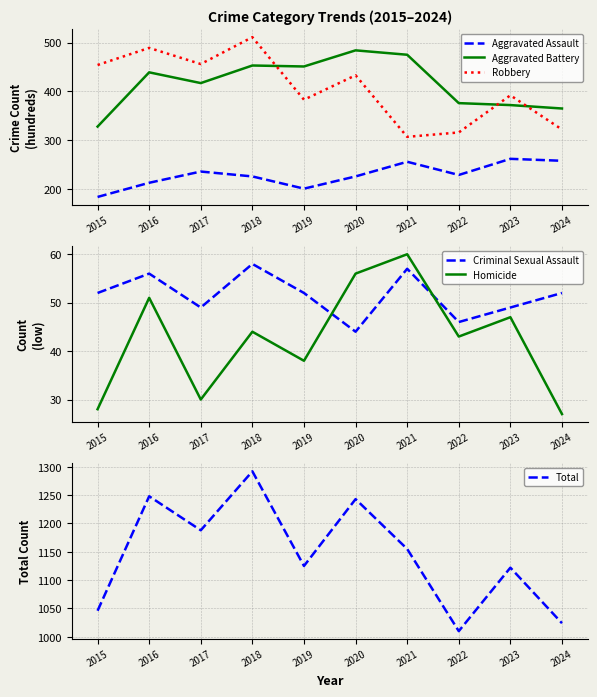

At how many categories does at least one series exceed 711?

10